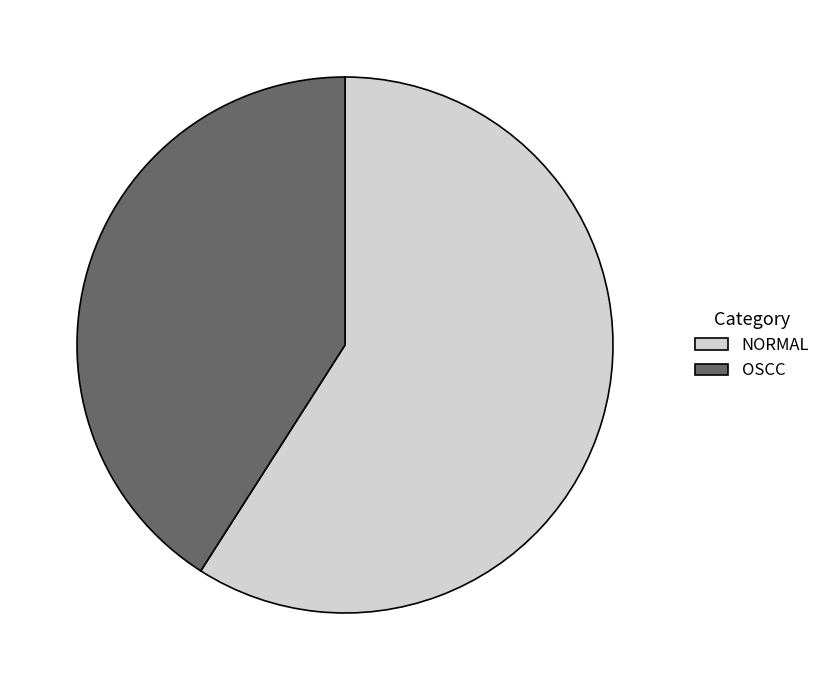

Rank the categories by value from highest to lowest.

NORMAL, OSCC